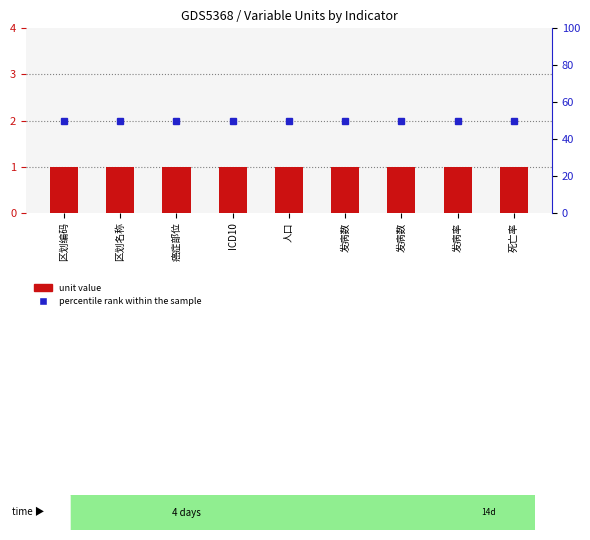

What are all the series names shown in the legend?

unit value, percentile rank within the sample